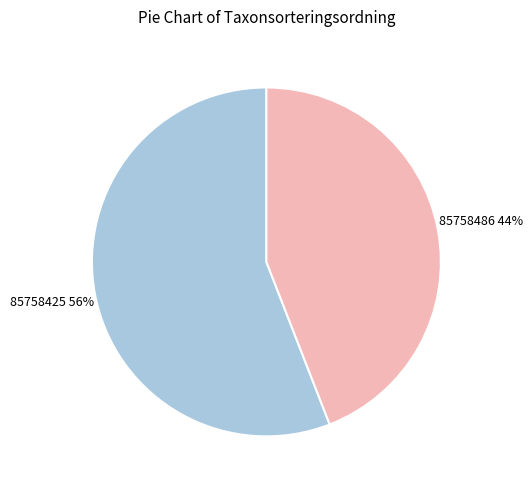

What percentage is the 85758425 slice, to the nearest percent?

56%